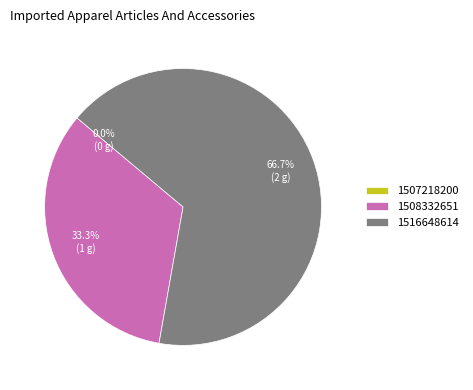

Which category accounts for the majority?

1516648614